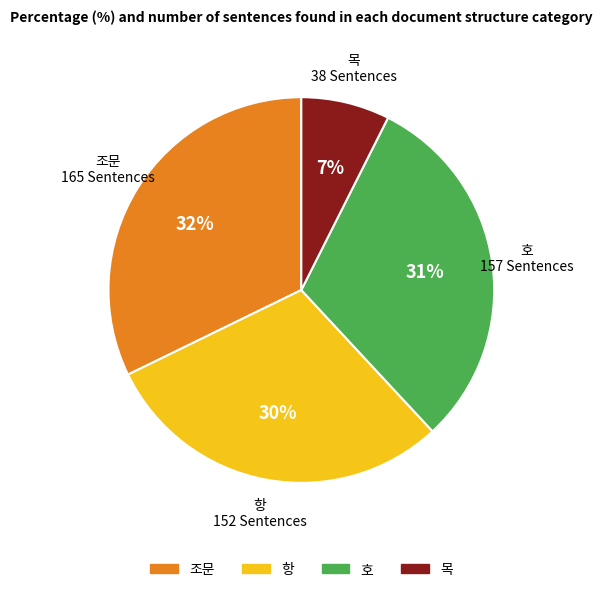

How many slices are in this pie chart?

4